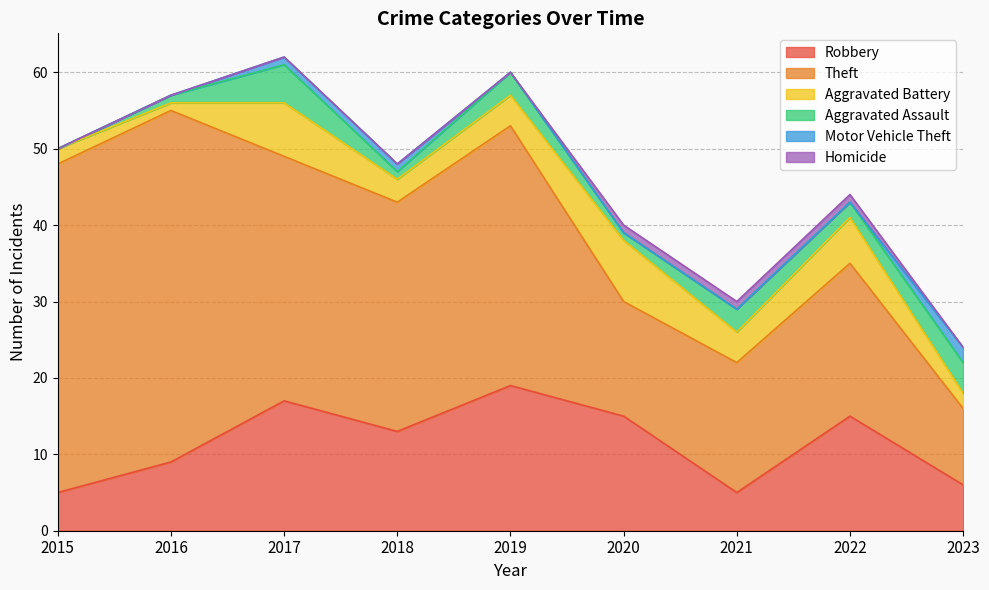

What is the value of the Robbery point at the 5th from the left?

19